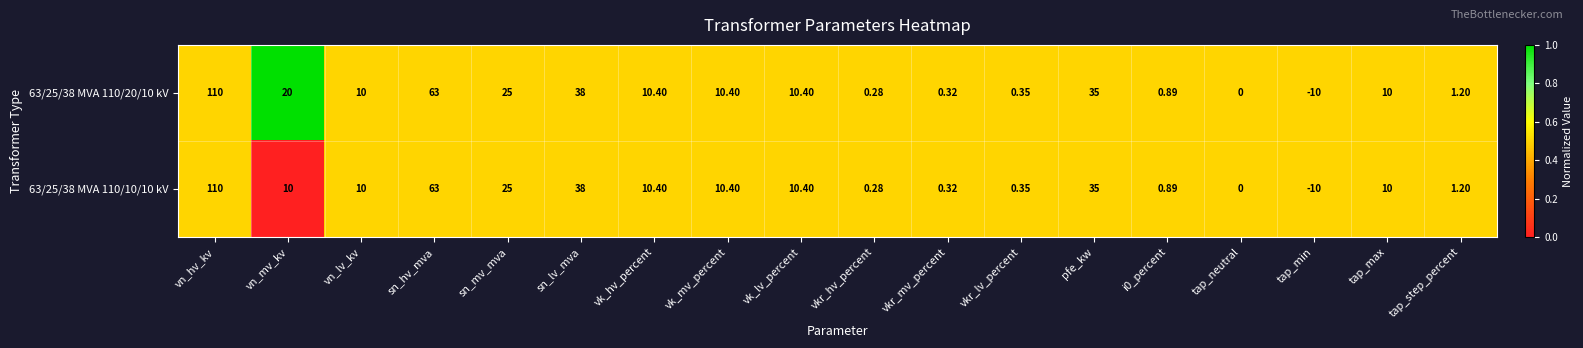

Rank the series by their average value, from lowest to highest.

63/25/38 MVA 110/10/10 kV, 63/25/38 MVA 110/20/10 kV